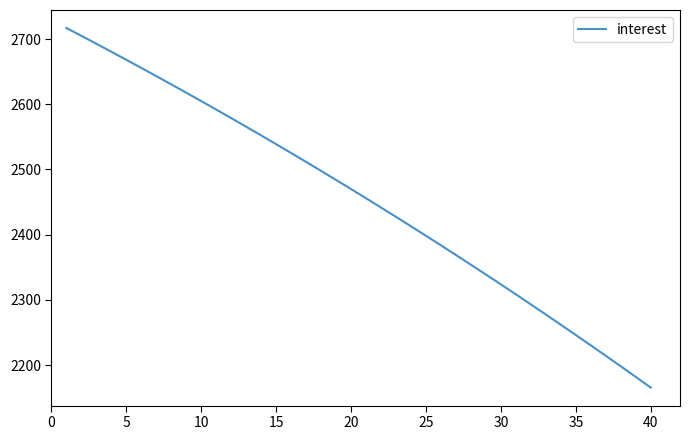

What is the greatest value displayed?

2716.9